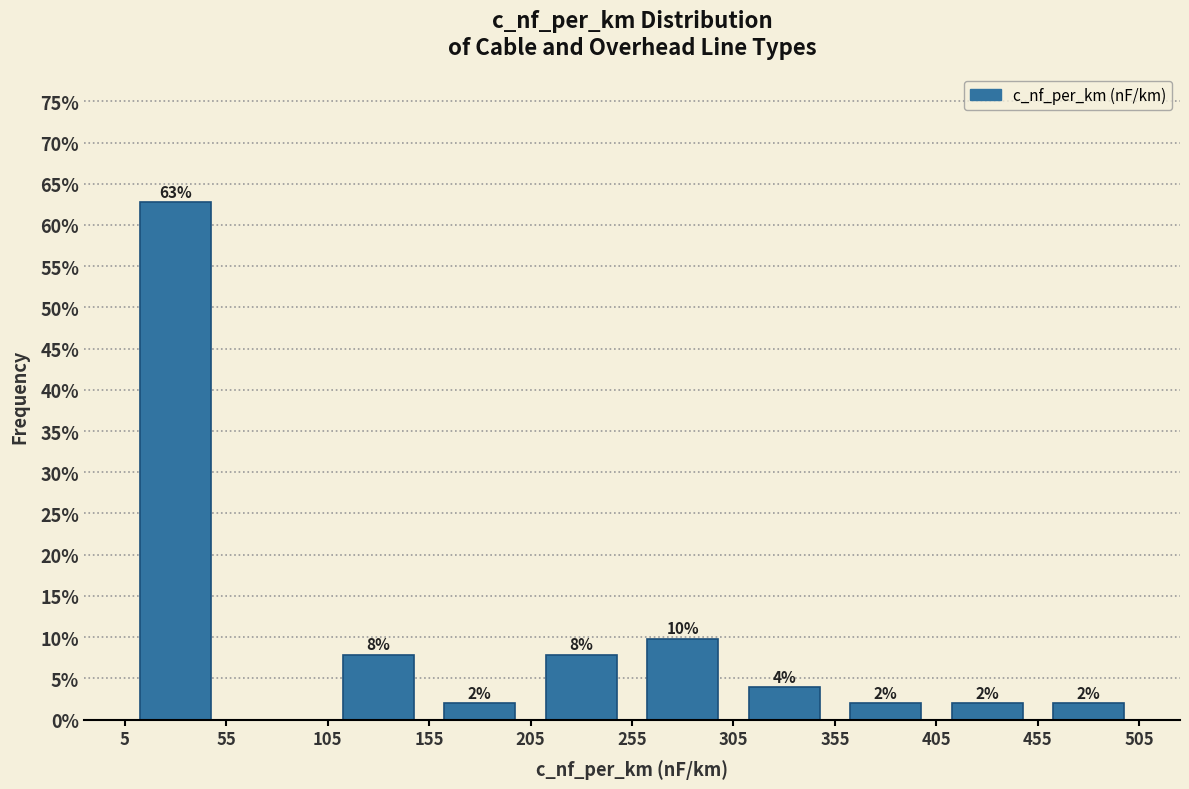

Which range on the x-axis has the tallest bar?

5 to 55